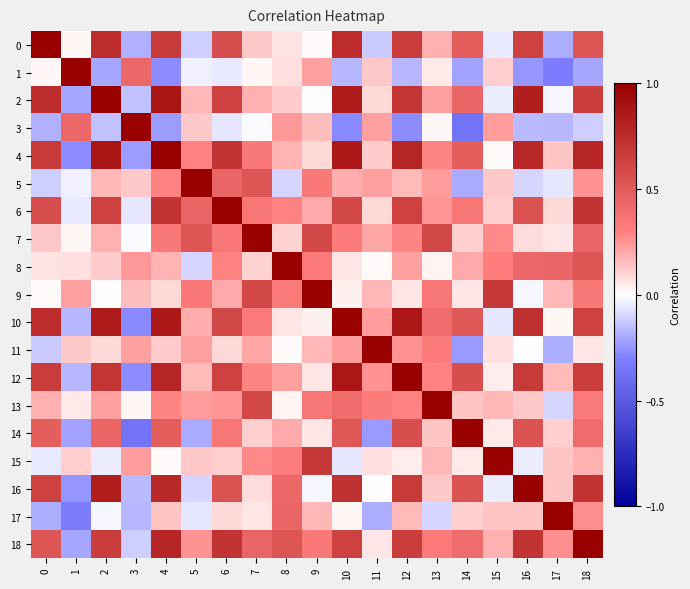

Reading left to right, list all the values displayed in this chart.

0: 0=1.0	1=0.0	2=0.8	3=-0.2	4=0.7	5=-0.1	6=0.6	7=0.1	8=0.1	9=0.0	10=0.8	11=-0.1	12=0.7	13=0.2	14=0.5	15=-0.1	16=0.6	17=-0.2	18=0.5
1: 0=0.0	1=1.0	2=-0.2	3=0.4	4=-0.3	5=-0.0	6=-0.0	7=0.0	8=0.1	9=0.2	10=-0.2	11=0.1	12=-0.2	13=0.1	14=-0.2	15=0.1	16=-0.2	17=-0.3	18=-0.2
2: 0=0.8	1=-0.2	2=1.0	3=-0.1	4=0.9	5=0.2	6=0.6	7=0.2	8=0.1	9=0.0	10=0.9	11=0.1	12=0.7	13=0.2	14=0.4	15=-0.0	16=0.8	17=-0.0	18=0.7
3: 0=-0.2	1=0.4	2=-0.1	3=1.0	4=-0.2	5=0.1	6=-0.1	7=-0.0	8=0.2	9=0.2	10=-0.3	11=0.2	12=-0.3	13=0.0	14=-0.4	15=0.2	16=-0.2	17=-0.2	18=-0.1
4: 0=0.7	1=-0.3	2=0.9	3=-0.2	4=1.0	5=0.3	6=0.7	7=0.3	8=0.2	9=0.1	10=0.9	11=0.1	12=0.8	13=0.3	14=0.5	15=0.0	16=0.8	17=0.1	18=0.8
5: 0=-0.1	1=-0.0	2=0.2	3=0.1	4=0.3	5=1.0	6=0.4	7=0.5	8=-0.1	9=0.3	10=0.2	11=0.2	12=0.2	13=0.2	14=-0.2	15=0.1	16=-0.1	17=-0.1	18=0.3
6: 0=0.6	1=-0.0	2=0.6	3=-0.1	4=0.7	5=0.4	6=1.0	7=0.3	8=0.3	9=0.2	10=0.6	11=0.1	12=0.6	13=0.2	14=0.3	15=0.1	16=0.5	17=0.1	18=0.7
7: 0=0.1	1=0.0	2=0.2	3=-0.0	4=0.3	5=0.5	6=0.3	7=1.0	8=0.1	9=0.6	10=0.3	11=0.2	12=0.3	13=0.6	14=0.1	15=0.3	16=0.1	17=0.1	18=0.4
8: 0=0.1	1=0.1	2=0.1	3=0.2	4=0.2	5=-0.1	6=0.3	7=0.1	8=1.0	9=0.3	10=0.1	11=0.0	12=0.2	13=0.0	14=0.2	15=0.3	16=0.4	17=0.4	18=0.5
9: 0=0.0	1=0.2	2=0.0	3=0.2	4=0.1	5=0.3	6=0.2	7=0.6	8=0.3	9=1.0	10=0.0	11=0.2	12=0.1	13=0.3	14=0.1	15=0.7	16=-0.0	17=0.2	18=0.3
10: 0=0.8	1=-0.2	2=0.9	3=-0.3	4=0.9	5=0.2	6=0.6	7=0.3	8=0.1	9=0.0	10=1.0	11=0.2	12=0.9	13=0.4	14=0.5	15=-0.1	16=0.7	17=0.0	18=0.6
11: 0=-0.1	1=0.1	2=0.1	3=0.2	4=0.1	5=0.2	6=0.1	7=0.2	8=0.0	9=0.2	10=0.2	11=1.0	12=0.3	13=0.3	14=-0.2	15=0.1	16=-0.0	17=-0.2	18=0.1
12: 0=0.7	1=-0.2	2=0.7	3=-0.3	4=0.8	5=0.2	6=0.6	7=0.3	8=0.2	9=0.1	10=0.9	11=0.3	12=1.0	13=0.3	14=0.6	15=0.0	16=0.7	17=0.2	18=0.7
13: 0=0.2	1=0.1	2=0.2	3=0.0	4=0.3	5=0.2	6=0.2	7=0.6	8=0.0	9=0.3	10=0.4	11=0.3	12=0.3	13=1.0	14=0.1	15=0.2	16=0.1	17=-0.1	18=0.3
14: 0=0.5	1=-0.2	2=0.4	3=-0.4	4=0.5	5=-0.2	6=0.3	7=0.1	8=0.2	9=0.1	10=0.5	11=-0.2	12=0.6	13=0.1	14=1.0	15=0.1	16=0.5	17=0.1	18=0.4
15: 0=-0.1	1=0.1	2=-0.0	3=0.2	4=0.0	5=0.1	6=0.1	7=0.3	8=0.3	9=0.7	10=-0.1	11=0.1	12=0.0	13=0.2	14=0.1	15=1.0	16=-0.0	17=0.1	18=0.2
16: 0=0.6	1=-0.2	2=0.8	3=-0.2	4=0.8	5=-0.1	6=0.5	7=0.1	8=0.4	9=-0.0	10=0.7	11=-0.0	12=0.7	13=0.1	14=0.5	15=-0.0	16=1.0	17=0.1	18=0.7
17: 0=-0.2	1=-0.3	2=-0.0	3=-0.2	4=0.1	5=-0.1	6=0.1	7=0.1	8=0.4	9=0.2	10=0.0	11=-0.2	12=0.2	13=-0.1	14=0.1	15=0.1	16=0.1	17=1.0	18=0.3
18: 0=0.5	1=-0.2	2=0.7	3=-0.1	4=0.8	5=0.3	6=0.7	7=0.4	8=0.5	9=0.3	10=0.6	11=0.1	12=0.7	13=0.3	14=0.4	15=0.2	16=0.7	17=0.3	18=1.0